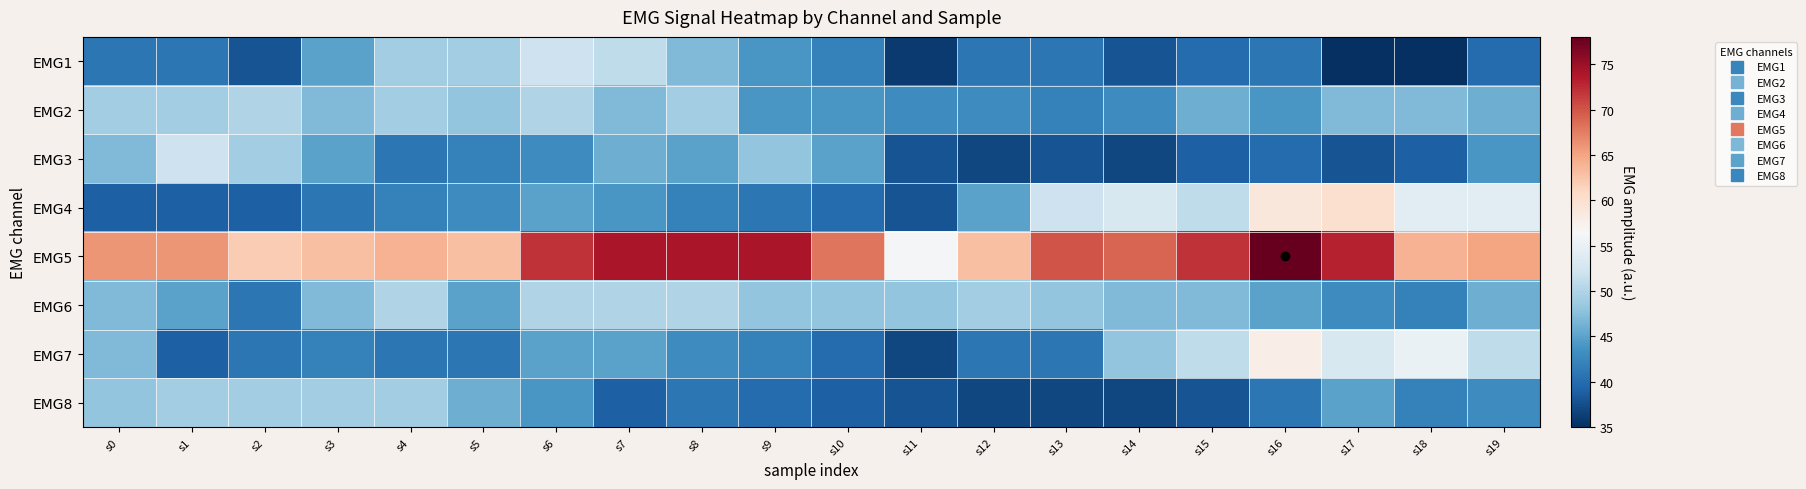

What is the difference between the highest and lowest values at s12?

26